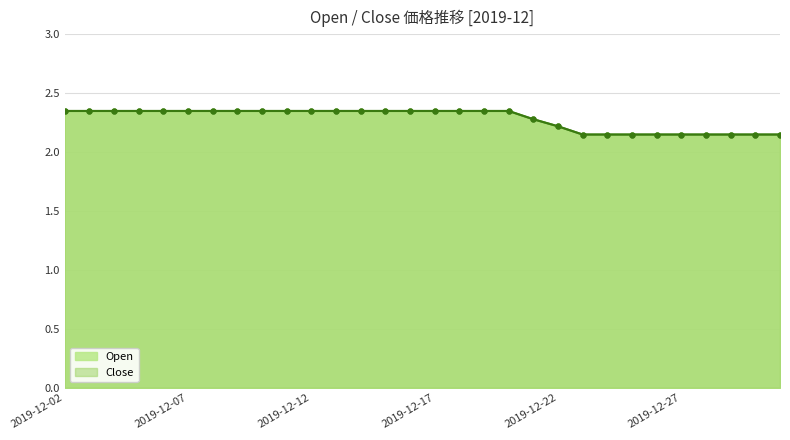

True or false: Open and Close intersect in this chart.

False